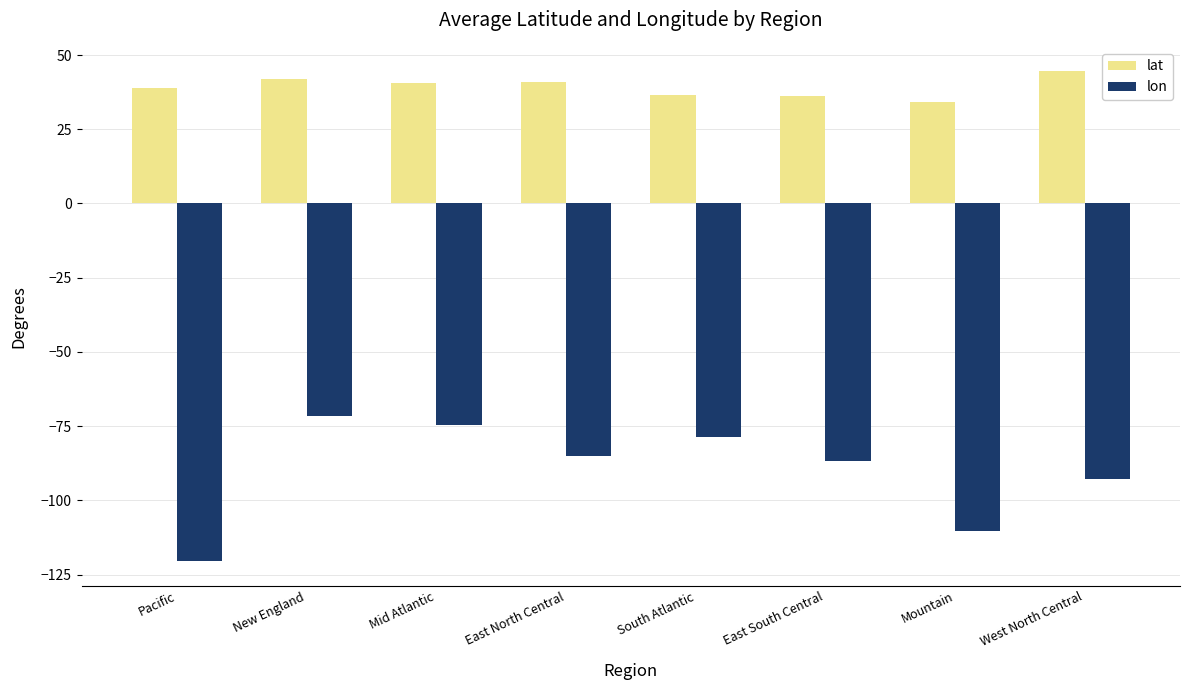

What are all the series names shown in the legend?

lat, lon